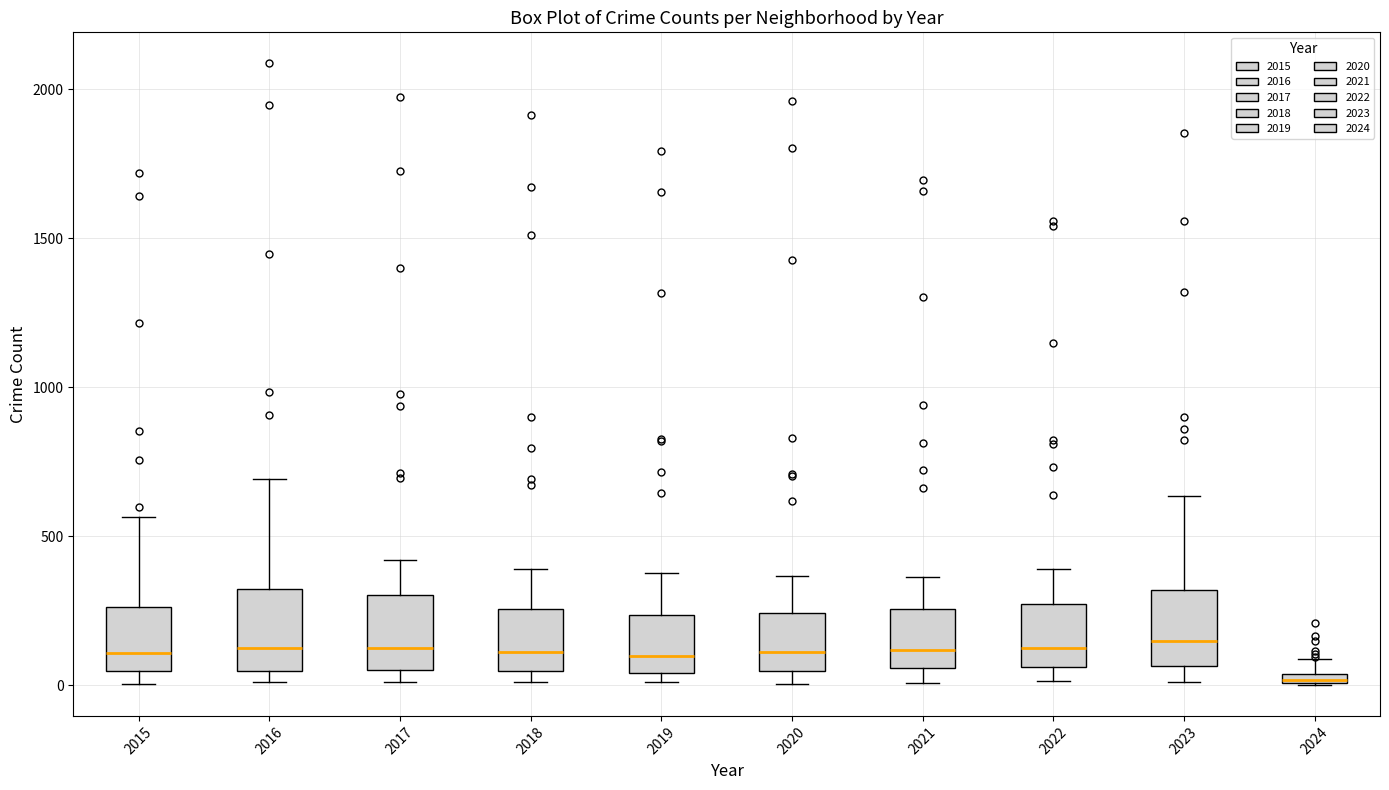

Where does the upper whisker of the box at x = 2023 end on the y-axis? The values are not printed on the chart, so give them approximately, as read against the axis.

650